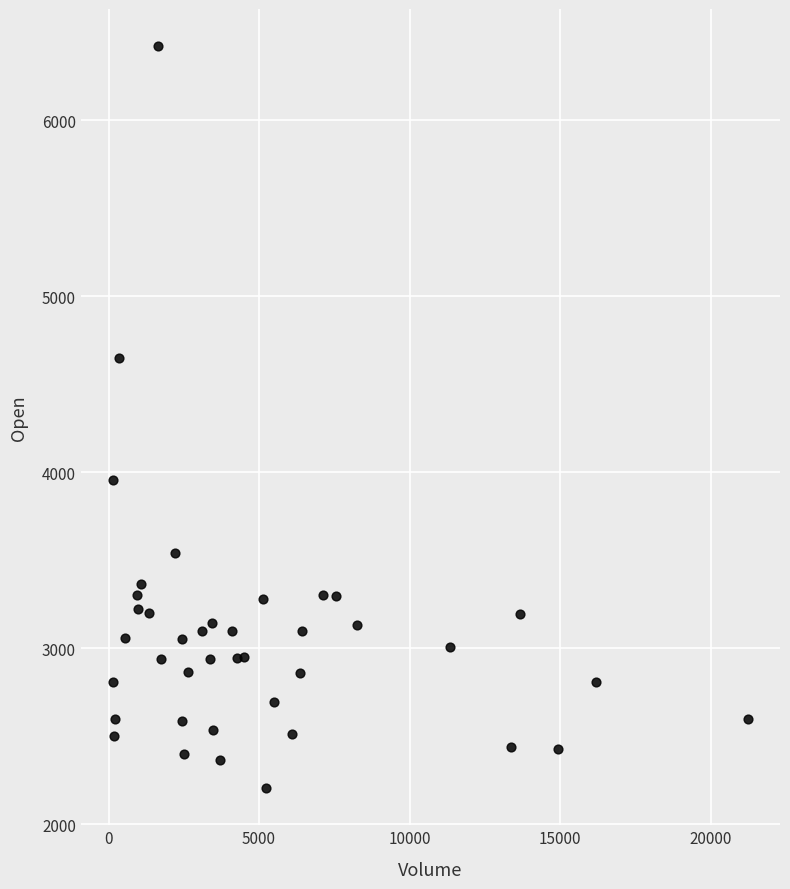

What is the range of Y values (max minus min)?

4215